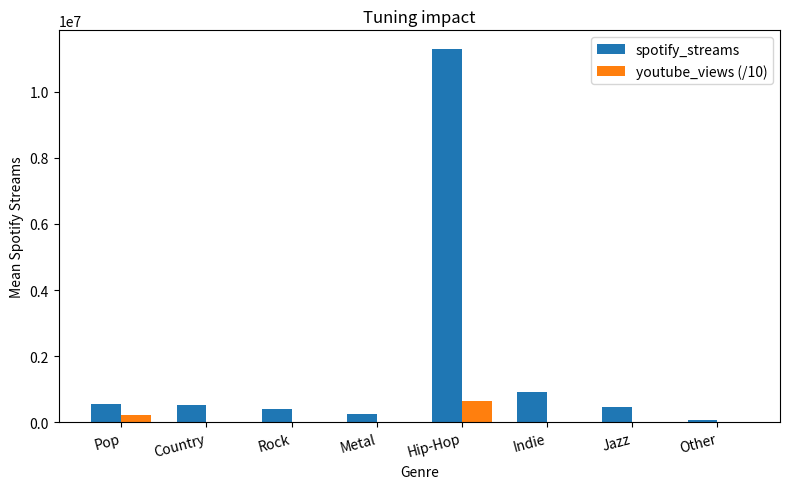

Which series has the widest spread of values?

spotify_streams